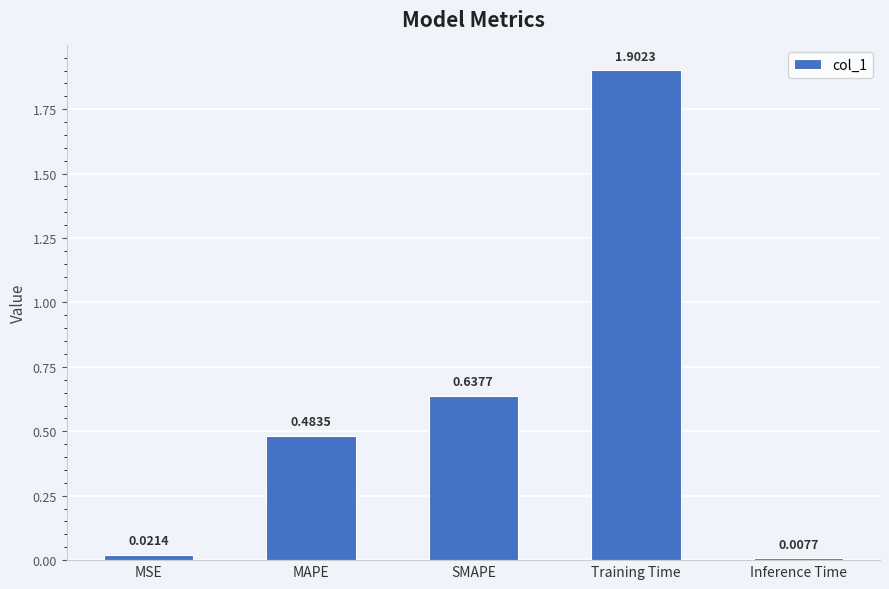

What is the label of the 4th bar from the right?

MAPE